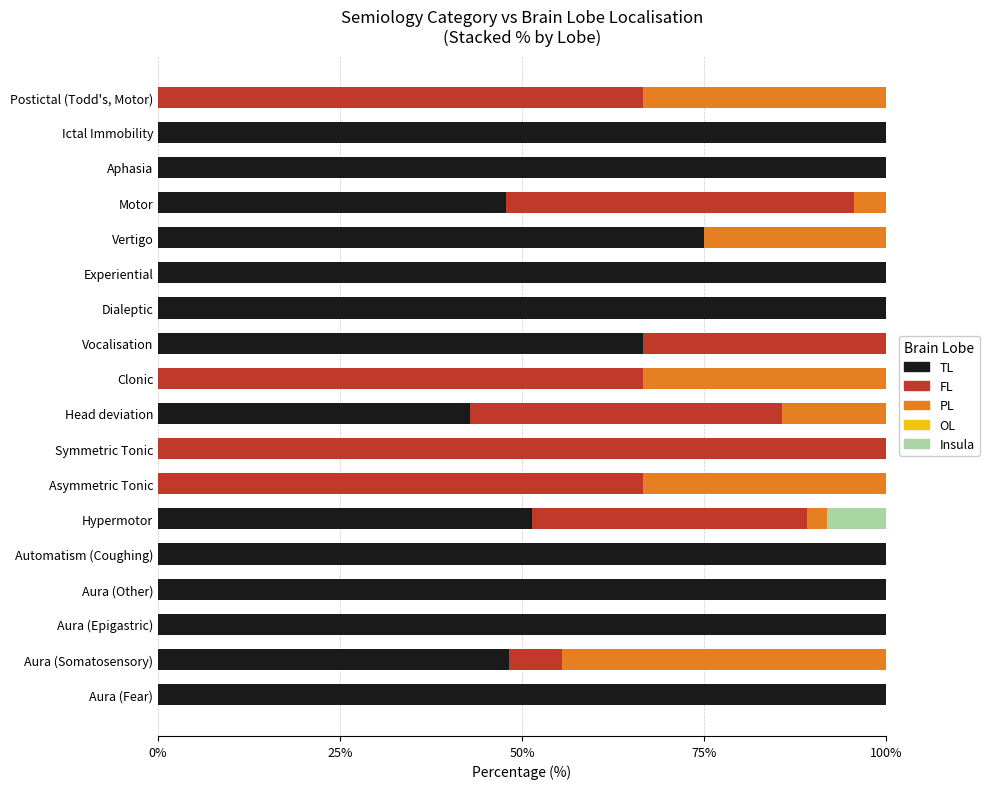

Count the number of categories in the chart.

18